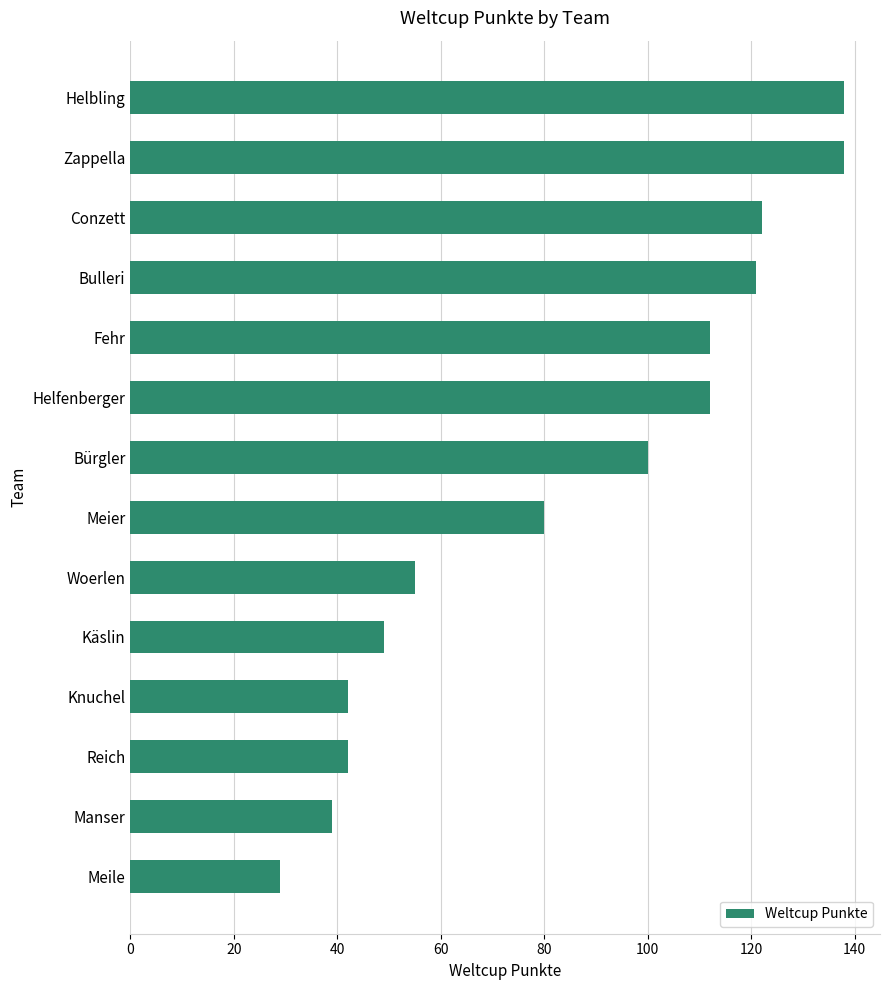

Reading top to bottom, what are all the values shown in this chart?

Helbling=138	Zappella=138	Conzett=122	Bulleri=121	Fehr=112	Helfenberger=112	Bürgler=100	Meier=80	Woerlen=55	Käslin=49	Knuchel=42	Reich=42	Manser=39	Meile=29